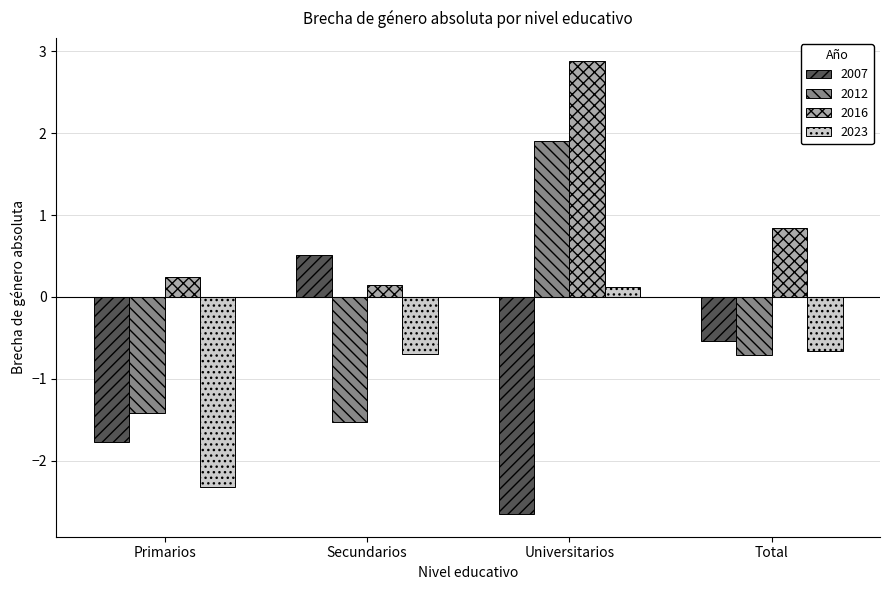

What are all the series names shown in the legend?

2007, 2012, 2016, 2023